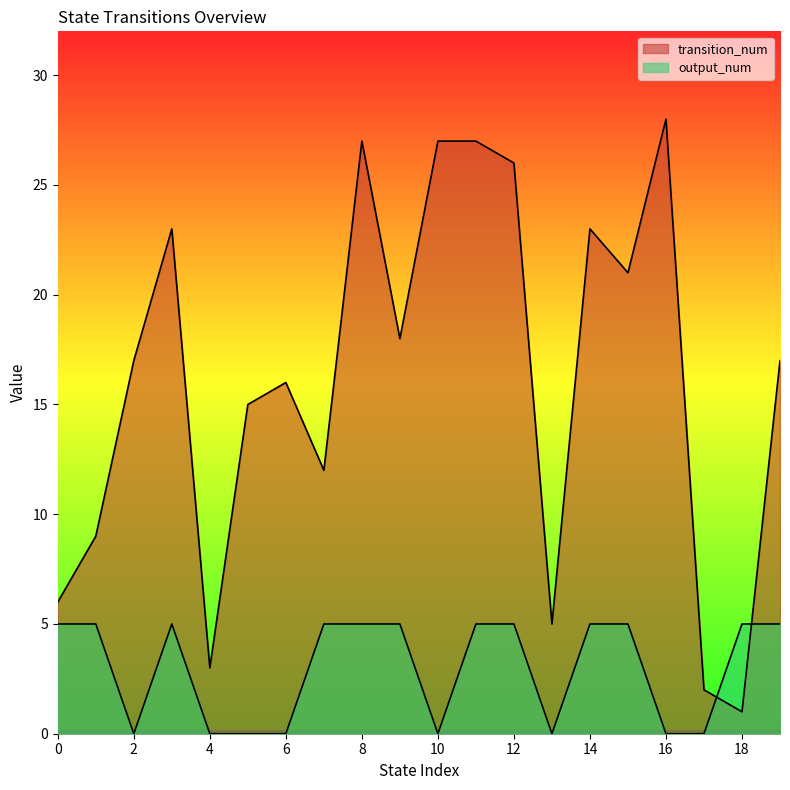

How many positive values does the output_num series have?

12